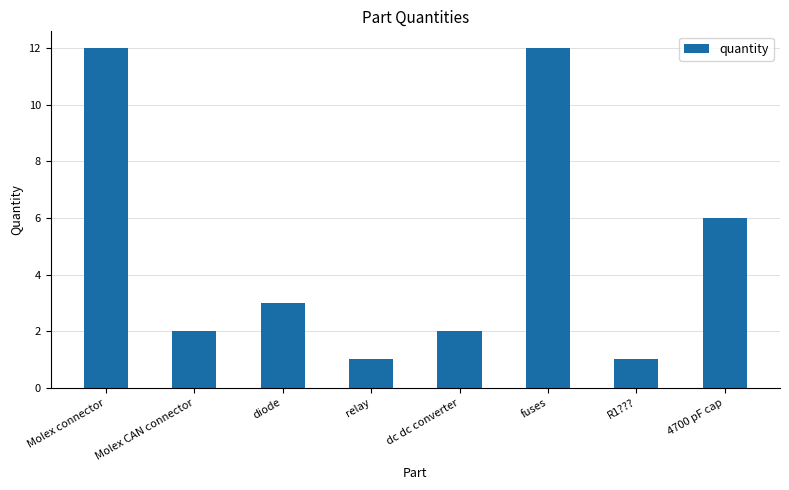

True or false: the data shows 12 at Molex connector.

True